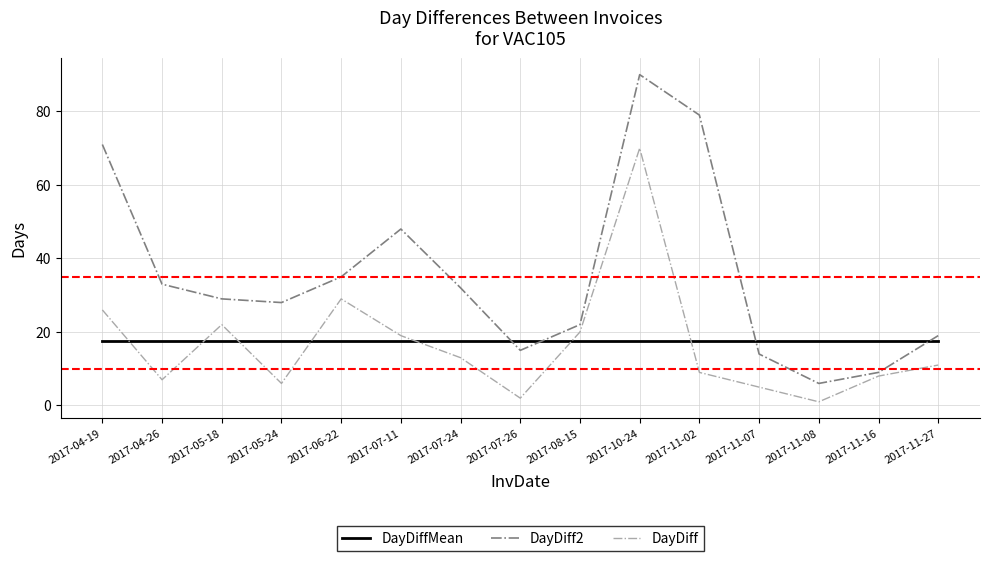

What is the total value across all series at 2017-11-08?

24.5